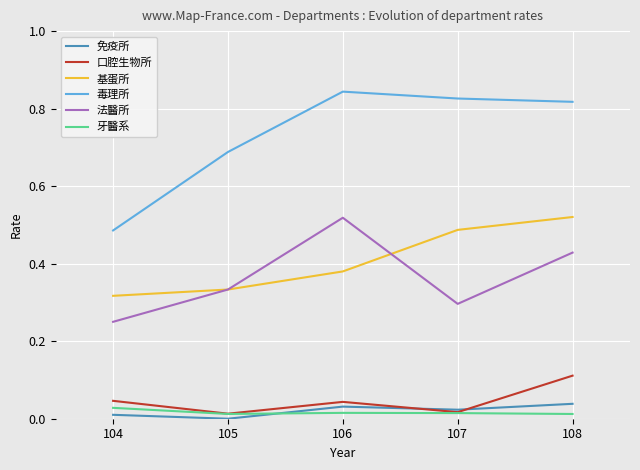

At which category does 法醫所 reach its first local peak?

106